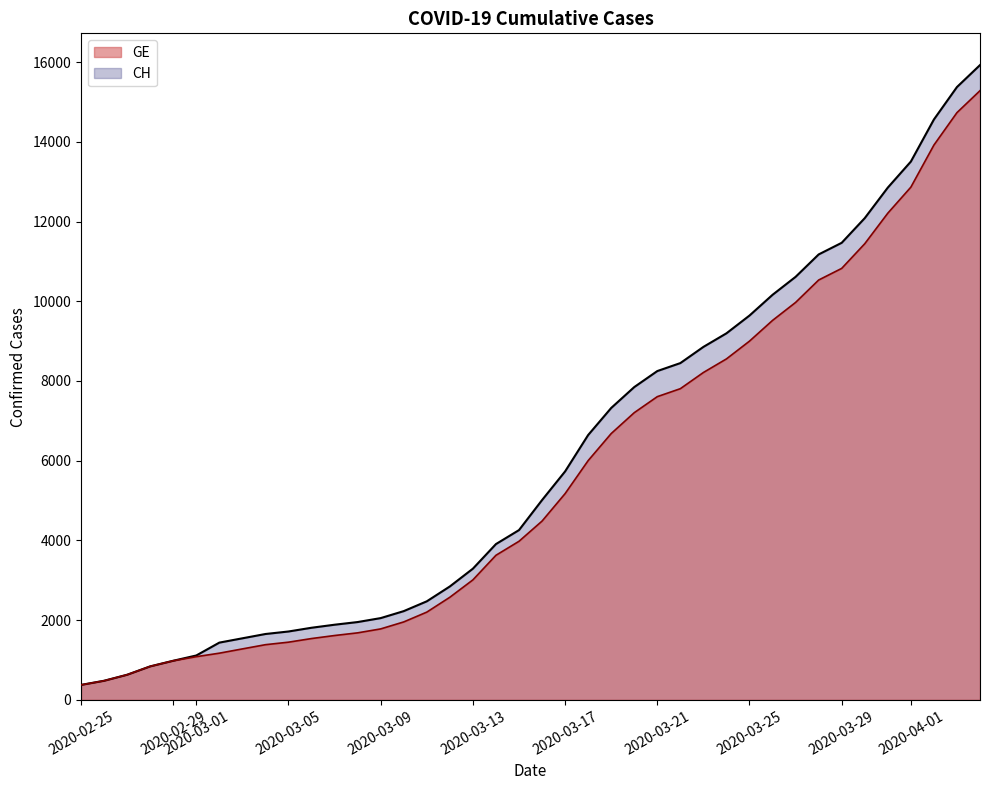

Which series has the widest spread of values?

CH